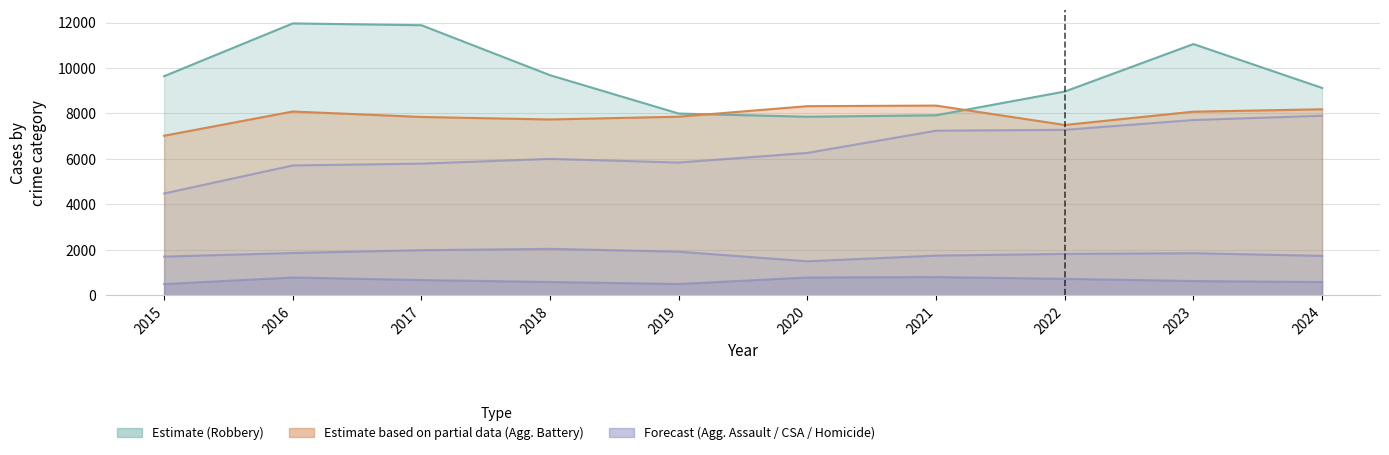

What is the value of the Aggravated Assault point at the 3rd from the left?

5793